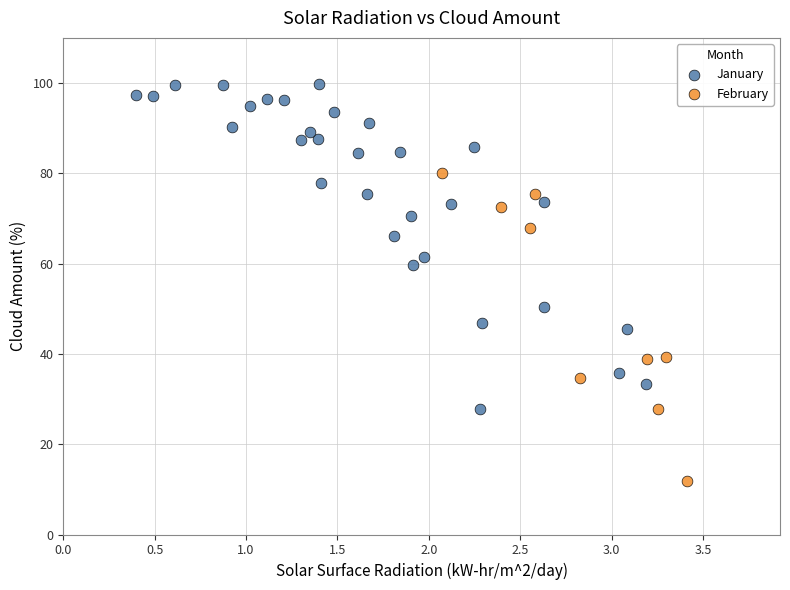

Which series reaches the maximum Y coordinate?

January